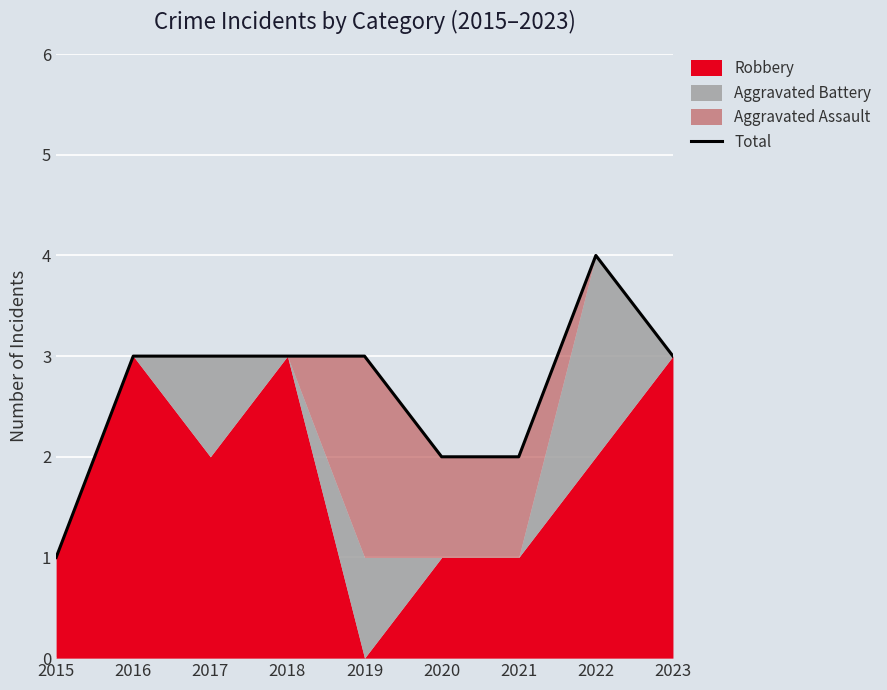

At which category does the data reach its first local peak?

2022